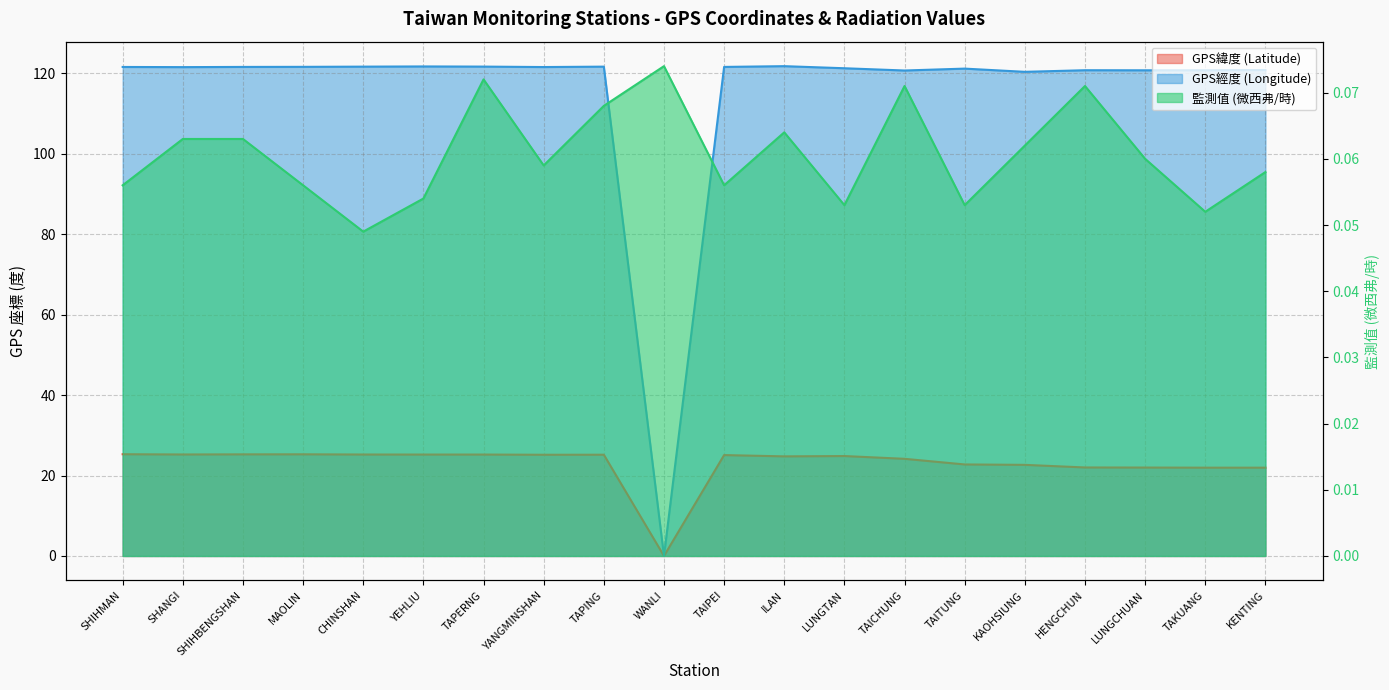

How many lines are shown in the chart?

3